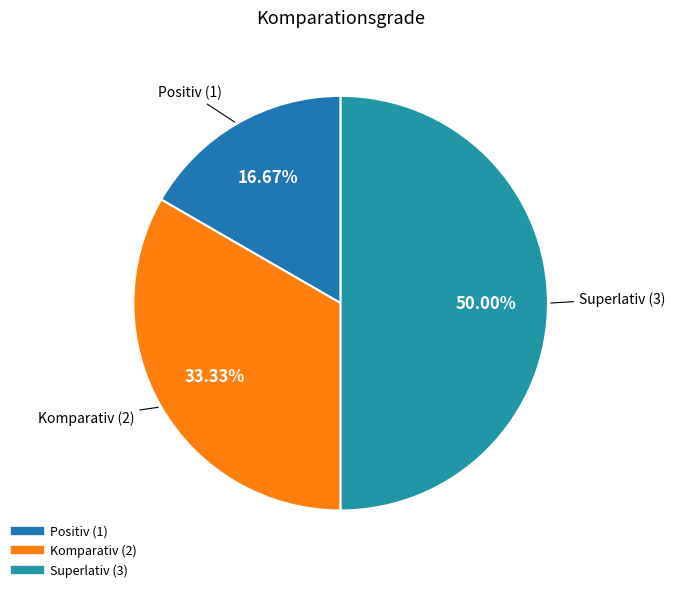

Which slice is the largest?

Superlativ